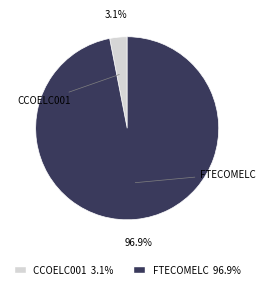

To the nearest percent, what is the difference between the largest and smallest slice percentages?

94%